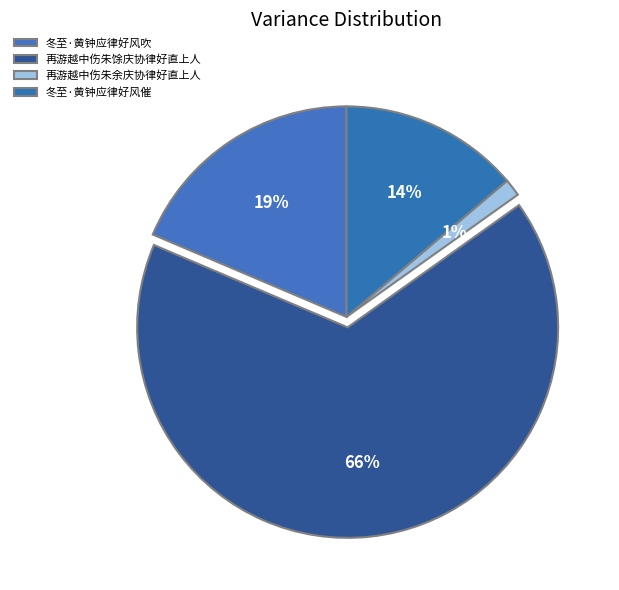

To the nearest percent, what portion does 冬至·黄钟应律好风吹 represent?

19%